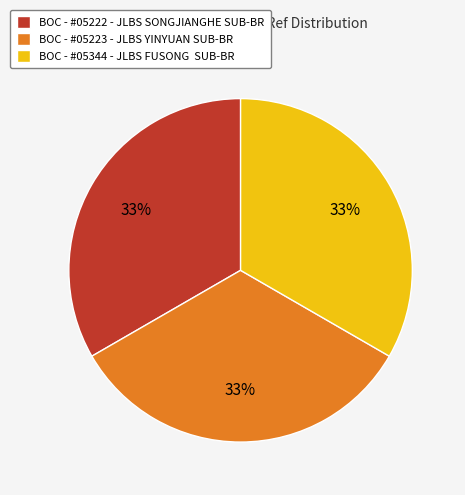

Approximately how many times larger is the value at BOC - #05222 - JLBS SONGJIANGHE SUB-BR compared to BOC - #05344 - JLBS FUSONG SUB-BR?

1.0